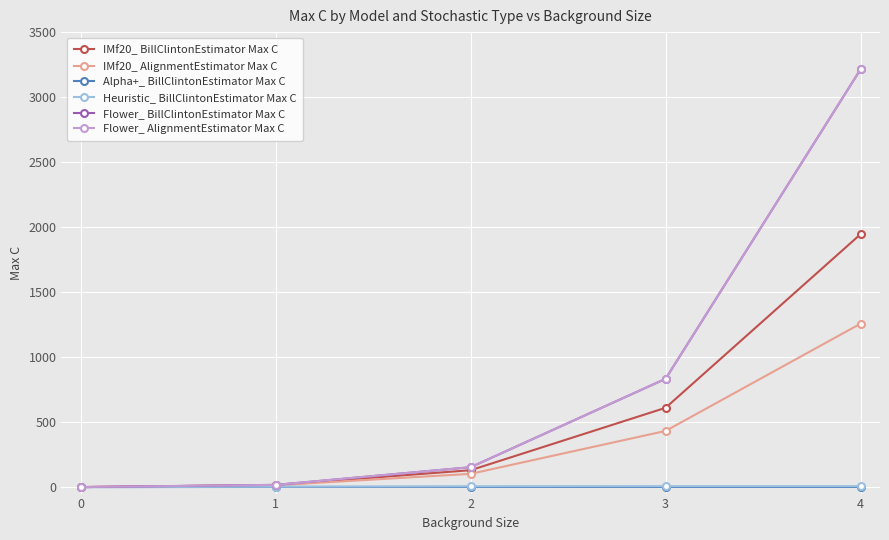

Reading right to left, extract all data points from this chart.

IMf20_ BillClintonEstimator Max C: 1945	610	130	16	0
IMf20_ AlignmentEstimator Max C: 1257	432	102	14	0
Alpha+_ BillClintonEstimator Max C: 1	1	1	1	0
Heuristic_ BillClintonEstimator Max C: 7	7	6	3	0
Flower_ BillClintonEstimator Max C: 3213	833	153	17	0
Flower_ AlignmentEstimator Max C: 3213	833	153	17	0